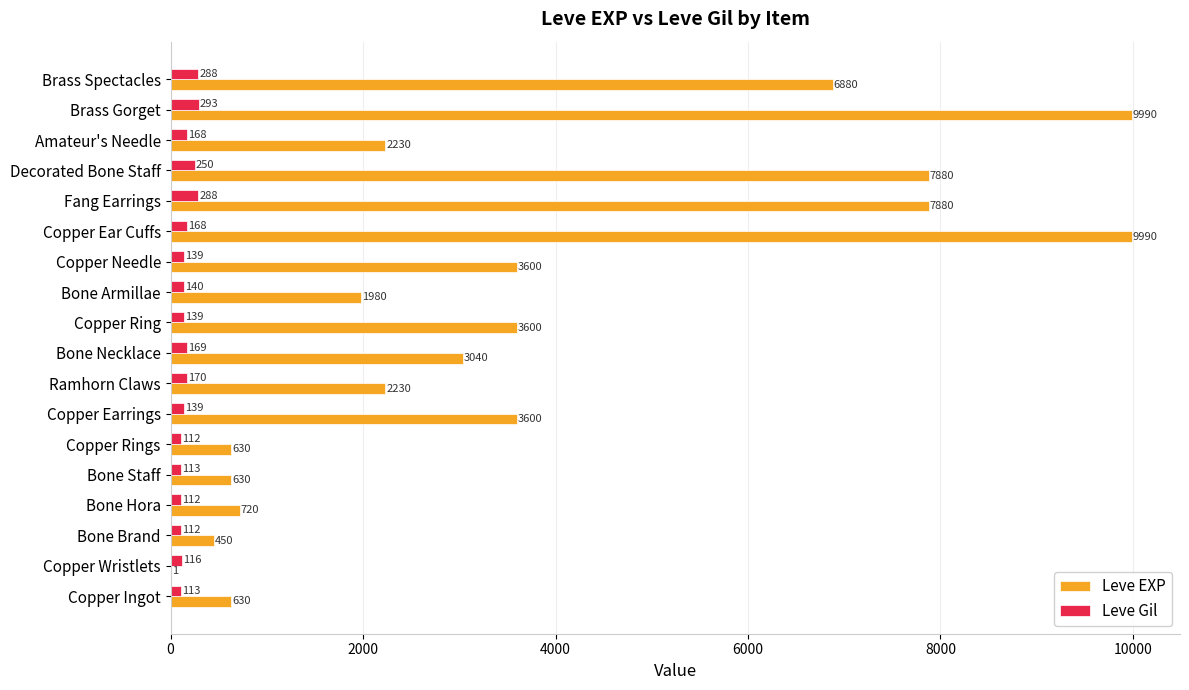

True or false: Leve Gil has a value of 288 at Brass Spectacles.

True